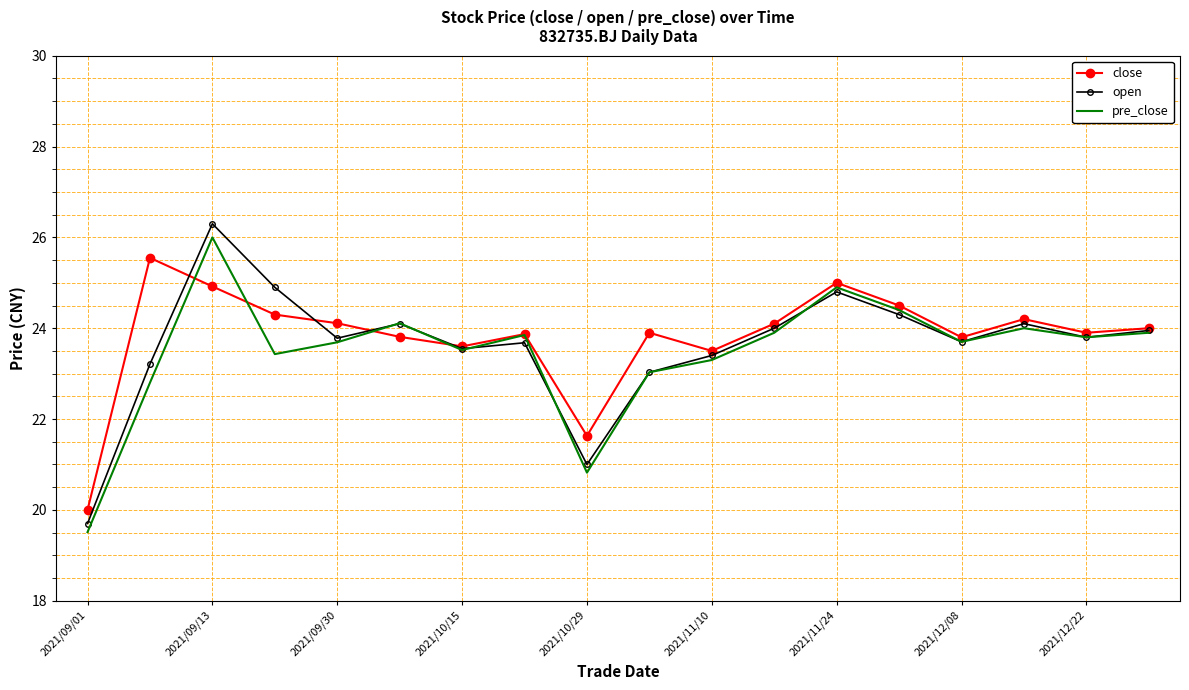

Which series has the widest spread of values?

open